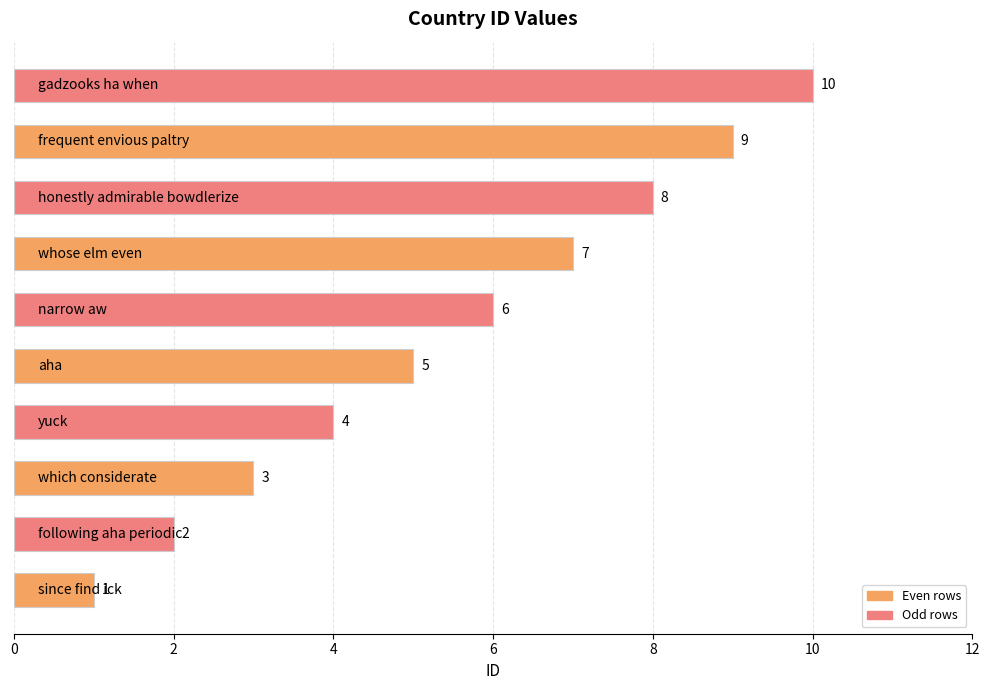

Does the chart contain stacked bars?

No